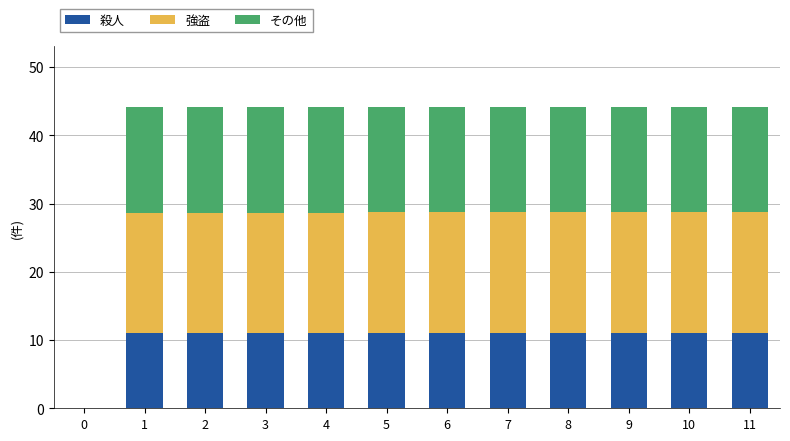

What is the sum of all 殺人 values?

121.4